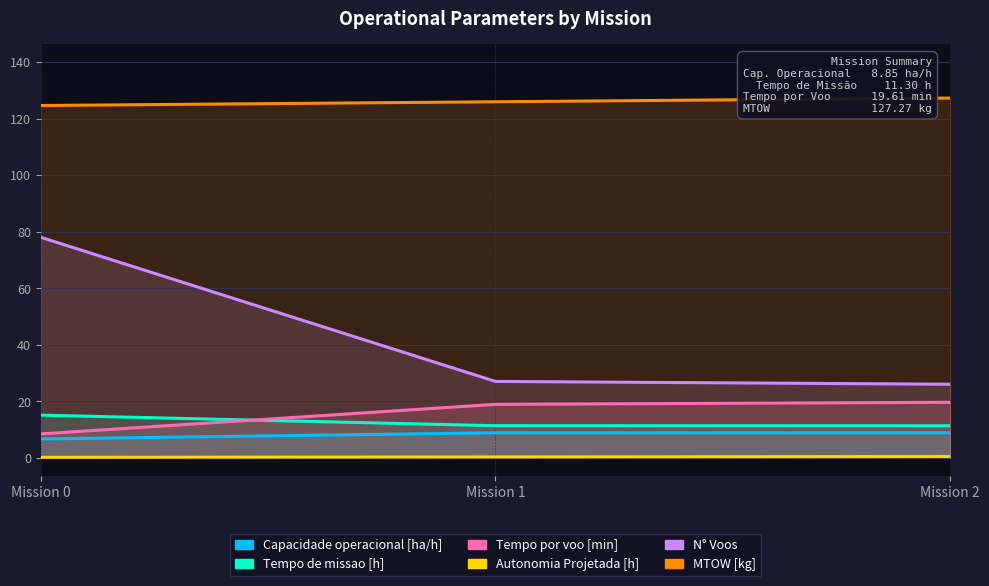

What is the value of the Tempo de missao [h] point at the 1st from the left?

15.1